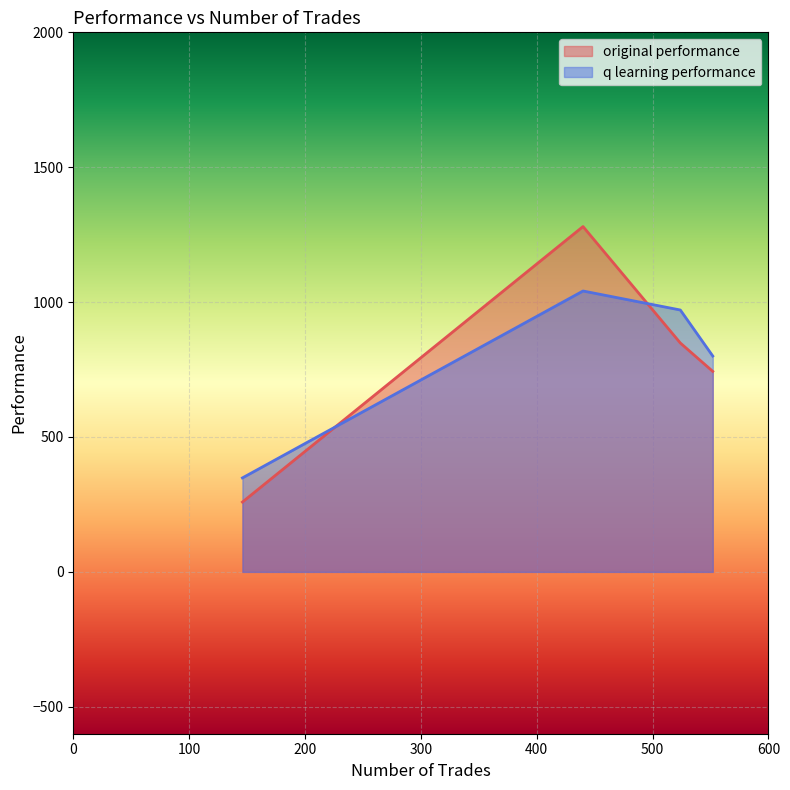

What is the difference between the original performance values at 524 and 552?

105.2